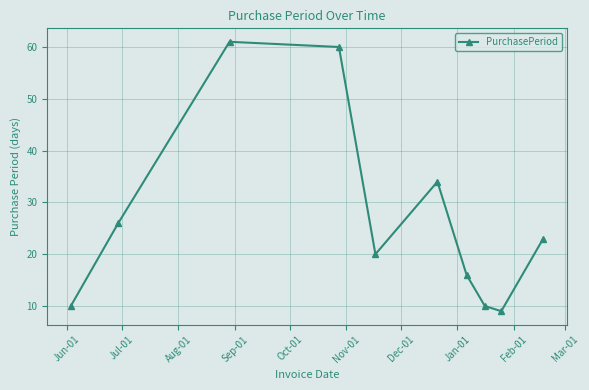

How many points are higher than both their immediate neighbors (excluding endpoints)?

2